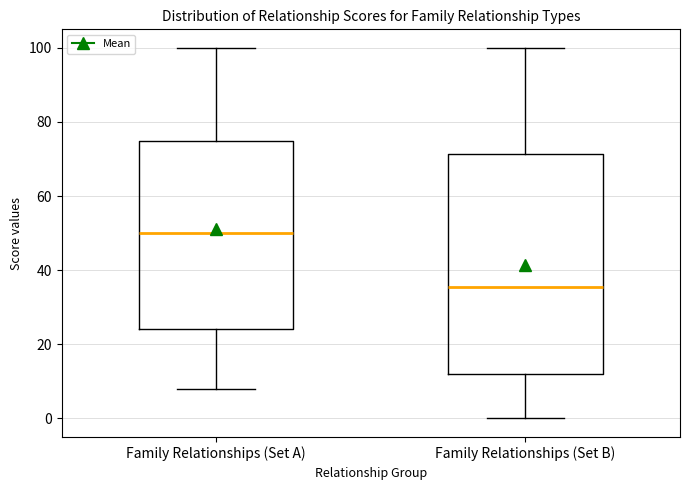

Which box has the lowest median line?

Family Relationships (Set B)